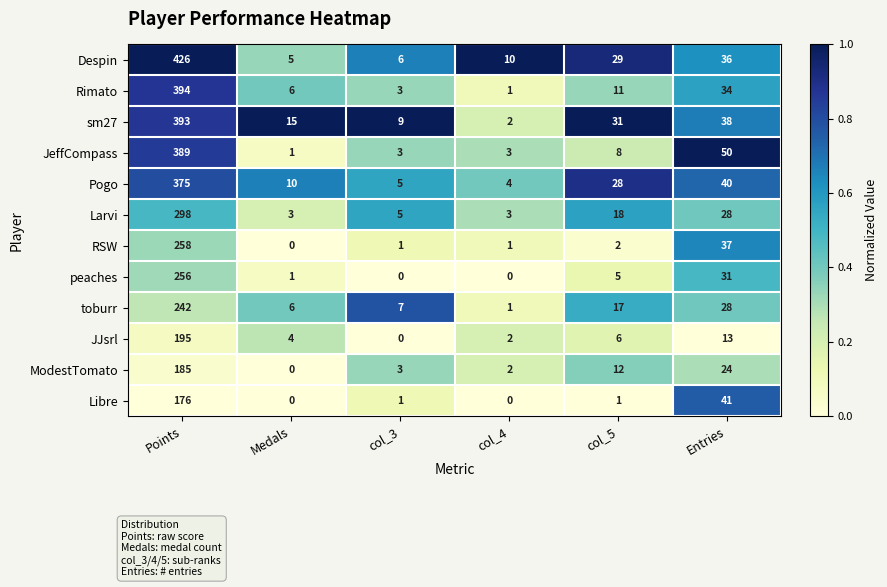

What is the sum of all JJsrl values?

220